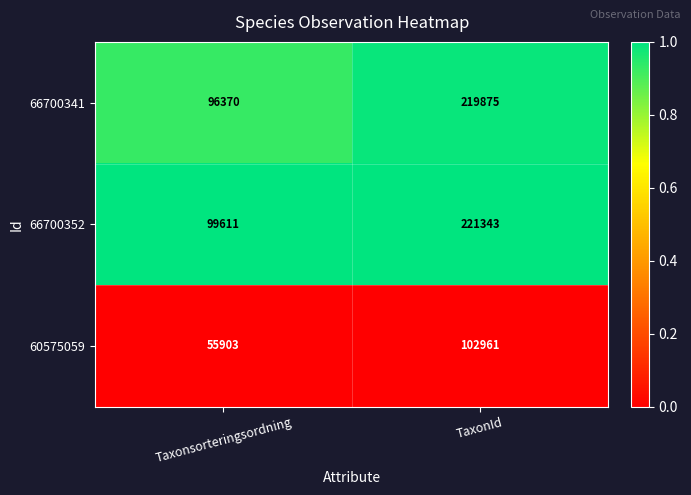

Where is 66700352 nearest to the value 160477?

Taxonsorteringsordning